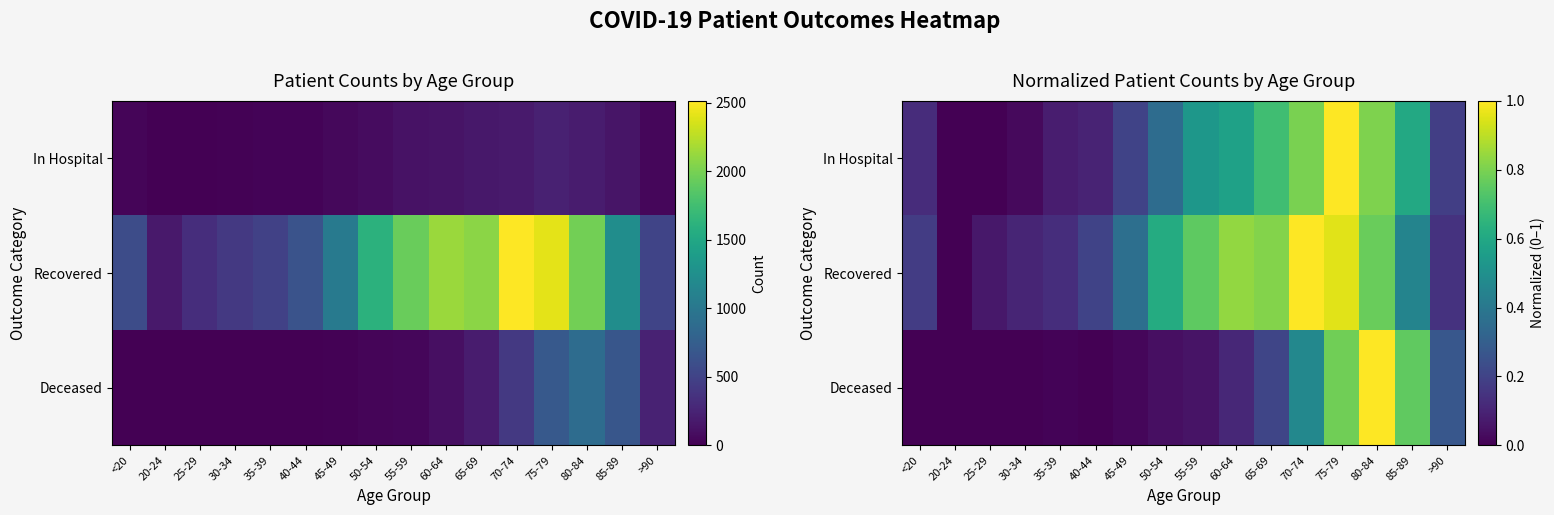

The In Hospital series shows 0.1 at 35-39. True or false?

False